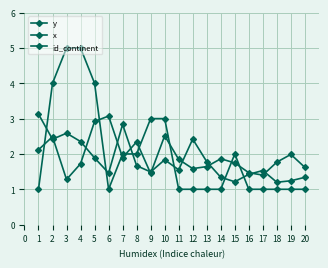

The value of x at 12 is 1.2. True or false?

False